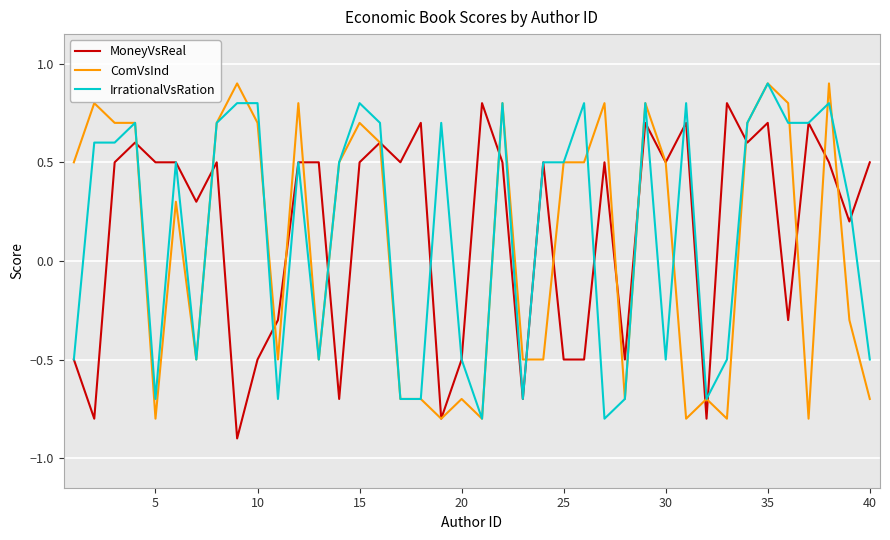

Reading left to right, what are all the values shown in this chart?

MoneyVsReal: -0.5	-0.8	0.5	0.6	0.5	0.5	0.3	0.5	-0.9	-0.5	-0.3	0.5	0.5	-0.7	0.5	0.6	0.5	0.7	-0.8	-0.5	0.8	0.5	-0.7	0.5	-0.5	-0.5	0.5	-0.5	0.7	0.5	0.7	-0.8	0.8	0.6	0.7	-0.3	0.7	0.5	0.2	0.5
ComVsInd: 0.5	0.8	0.7	0.7	-0.8	0.3	-0.5	0.7	0.9	0.7	-0.5	0.8	-0.5	0.5	0.7	0.6	-0.7	-0.7	-0.8	-0.7	-0.8	0.8	-0.5	-0.5	0.5	0.5	0.8	-0.7	0.8	0.5	-0.8	-0.7	-0.8	0.7	0.9	0.8	-0.8	0.9	-0.3	-0.7
IrrationalVsRation: -0.5	0.6	0.6	0.7	-0.7	0.5	-0.5	0.7	0.8	0.8	-0.7	0.5	-0.5	0.5	0.8	0.7	-0.7	-0.7	0.7	-0.5	-0.8	0.8	-0.7	0.5	0.5	0.8	-0.8	-0.7	0.8	-0.5	0.8	-0.7	-0.5	0.7	0.9	0.7	0.7	0.8	0.3	-0.5